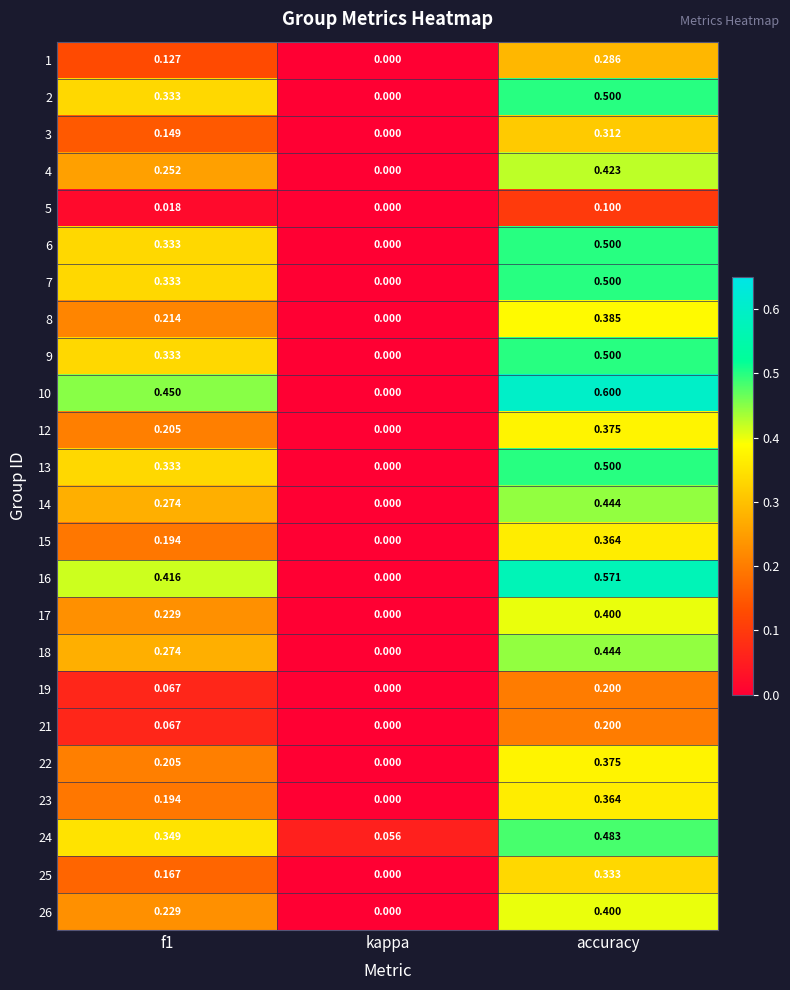

How many data points does each series have?

3